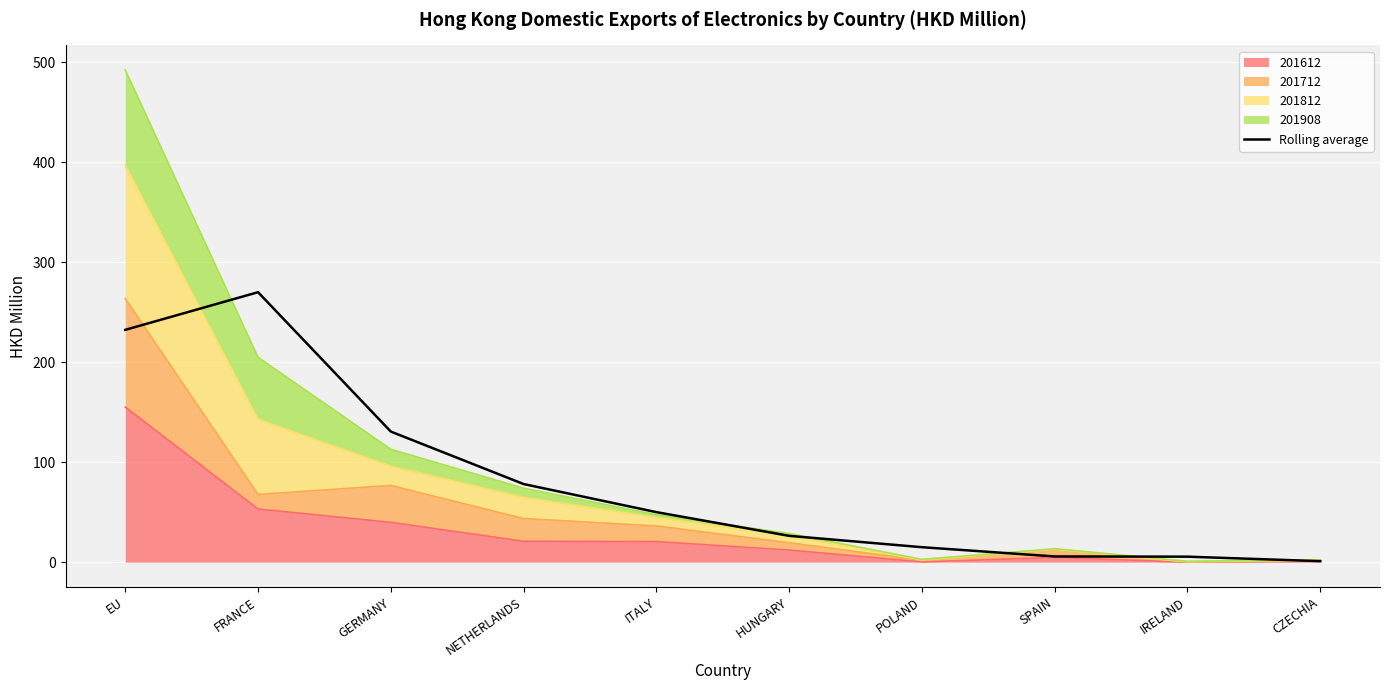

What value does the data have at CZECHIA?

1.0